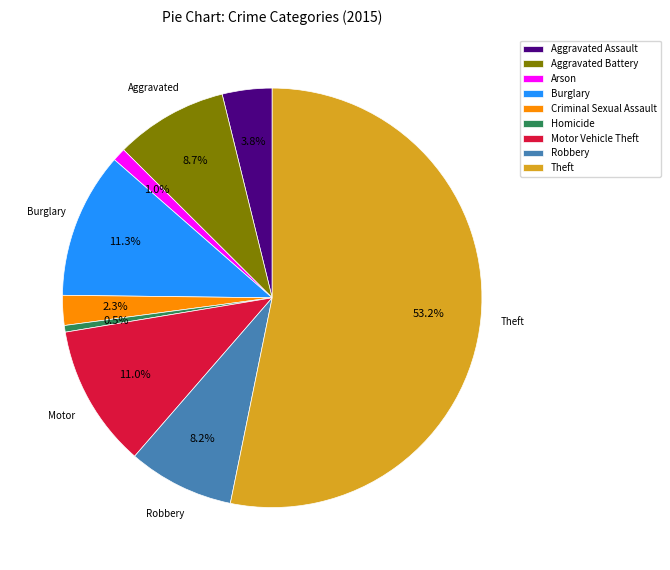

The Theft slice represents 53% of the pie. True or false?

True